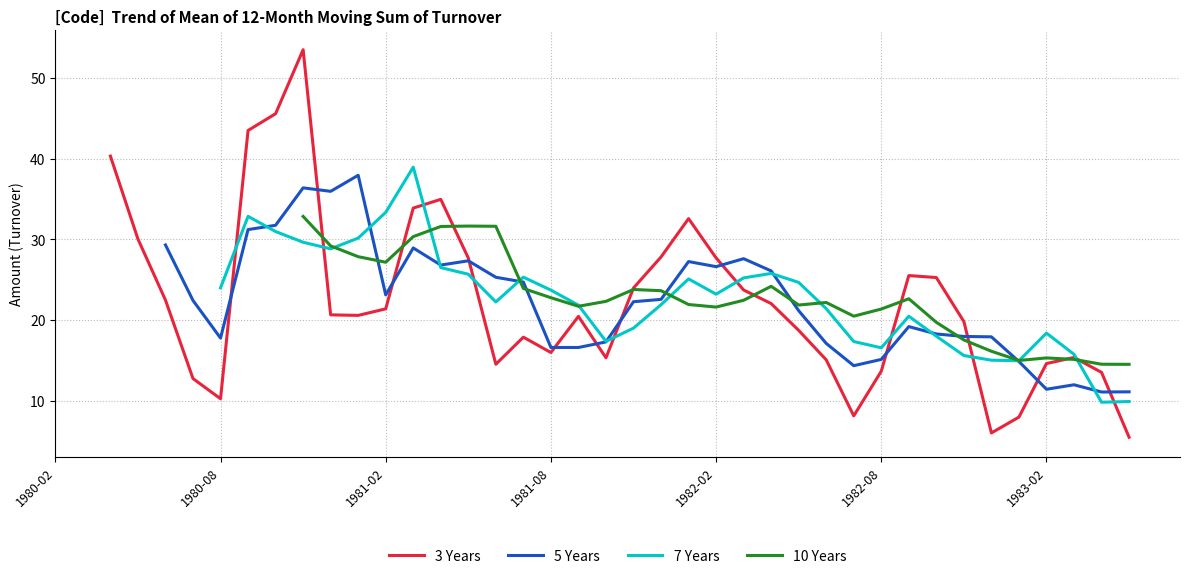

What is the approximate value of 3 Years at 17?

17.9